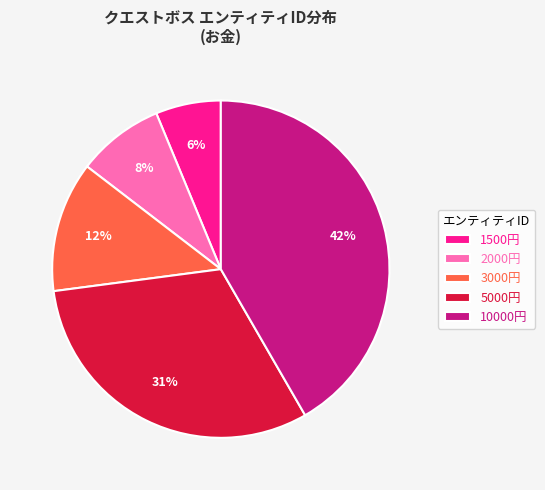

True or false: 1500円 accounts for 13% of the total.

False